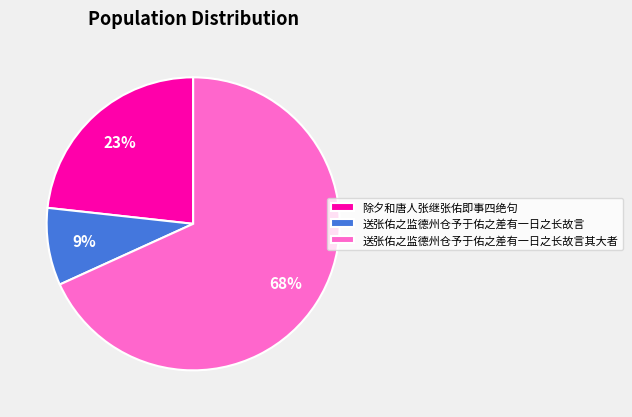

Which slice is the largest?

送张佑之监德州仓予于佑之差有一日之长故言其大者